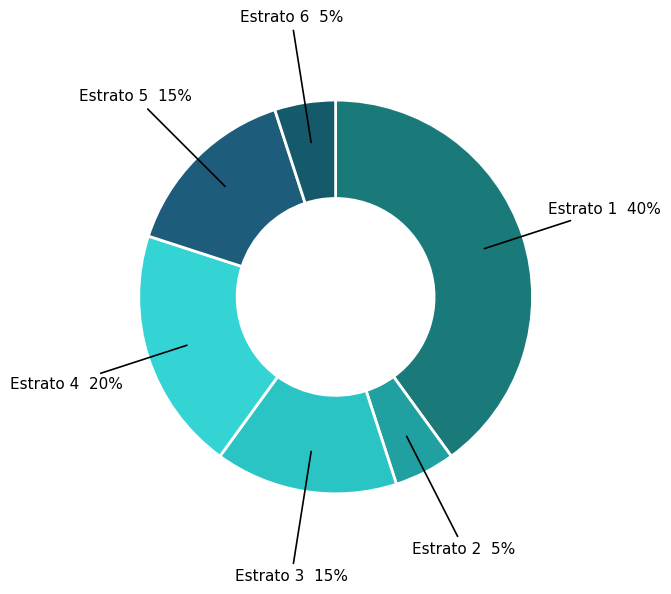

What is the largest slice in the pie chart?

Estrato 1